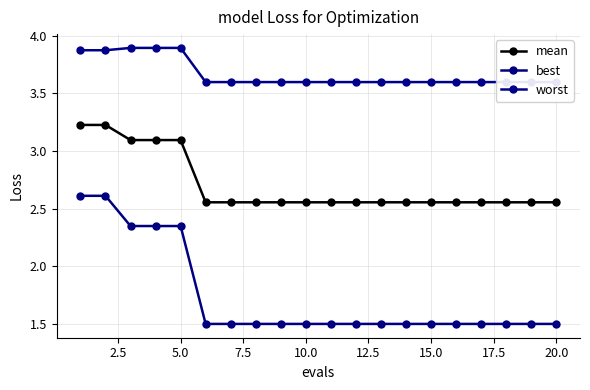

What are all the series names shown in the legend?

mean, best, worst